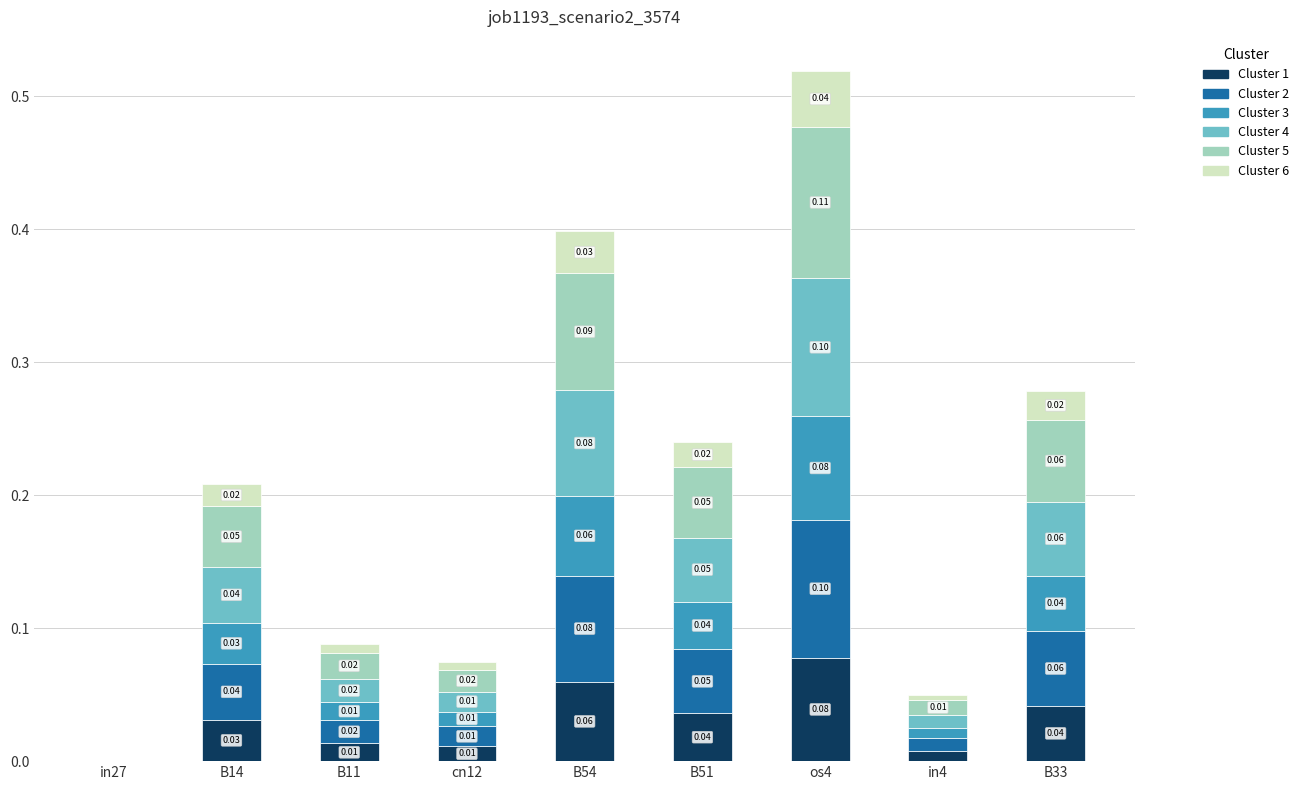

At which category is the sum across all series the highest?

os4